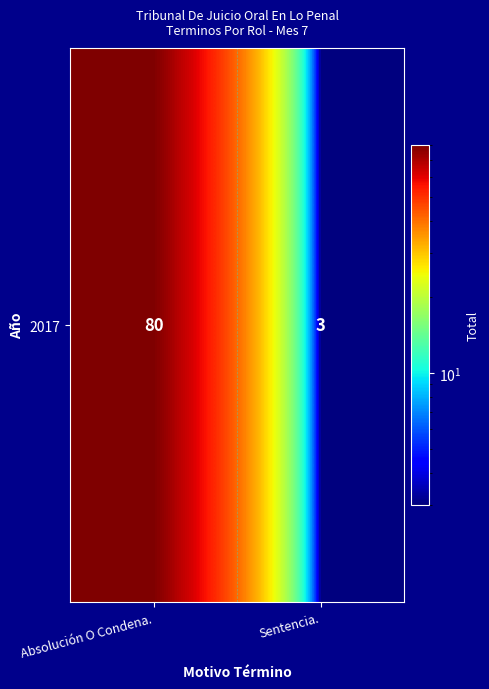

List the labels in order of value, largest first.

Absolución O Condena., Sentencia.